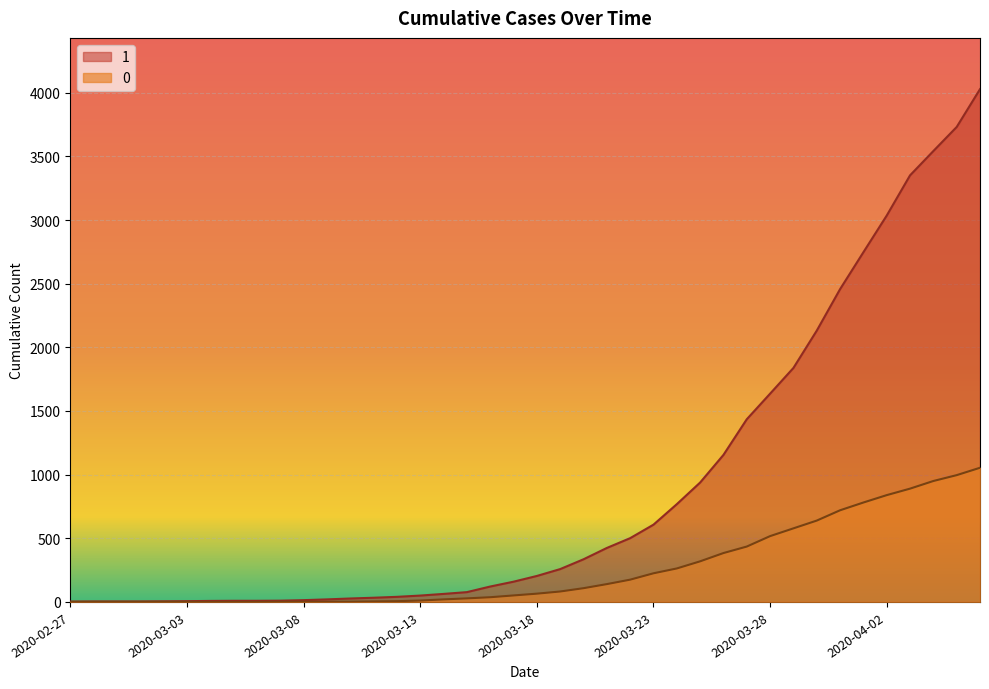

What position from the right is 2020-03-26?

12